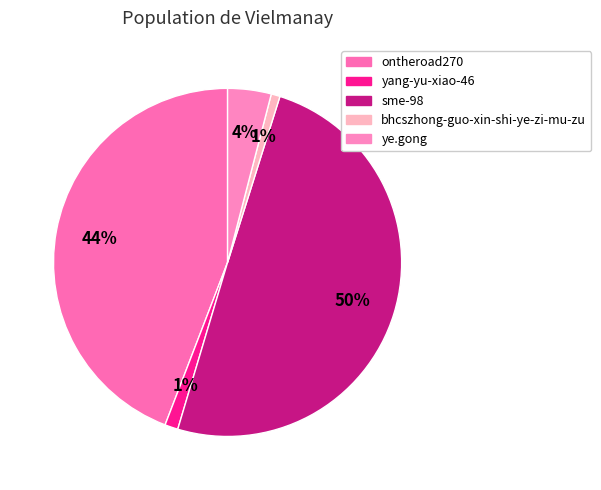

To the nearest percent, what percentage of the pie is yang-yu-xiao-46?

1%